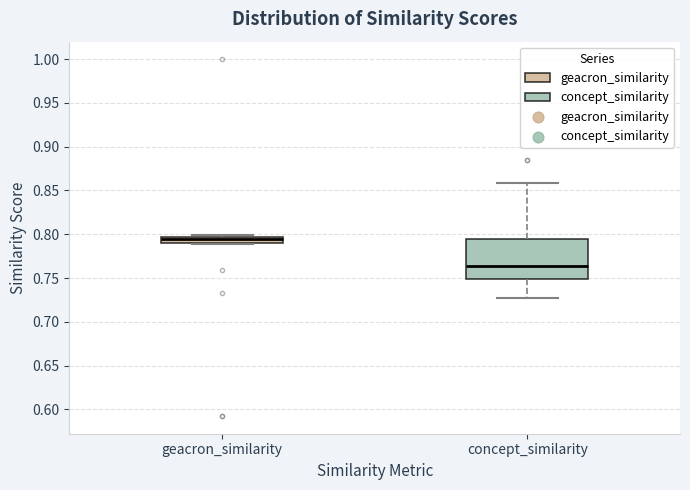

Which box has the lowest median line?

concept_similarity